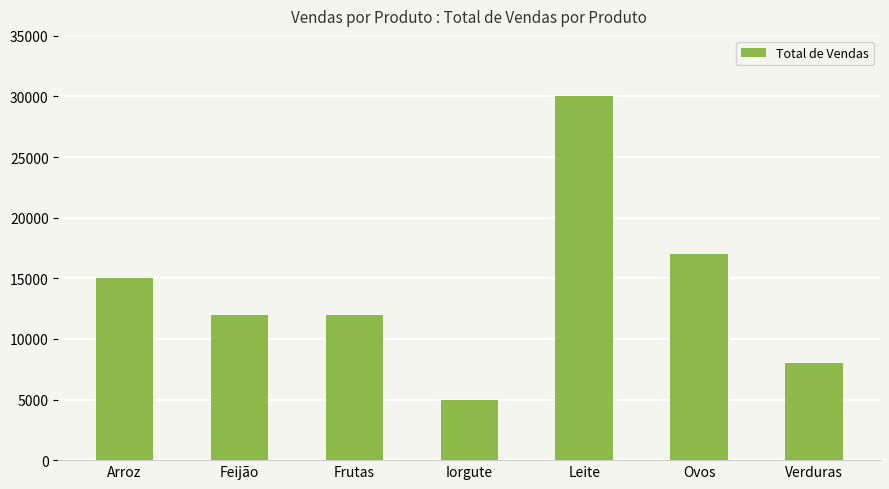

Which category has the lowest value across all series?

Iorgute